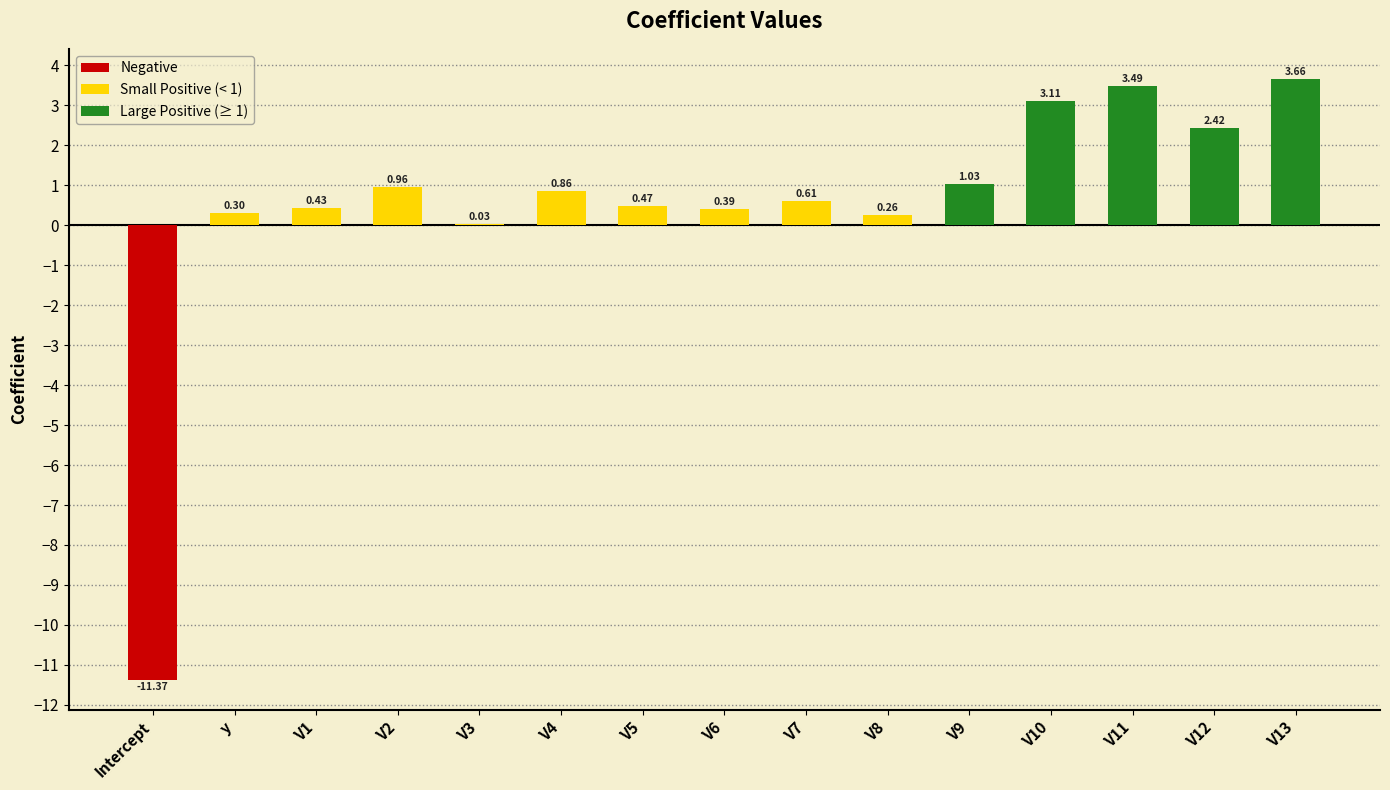

Between V5 and V13, which is larger?

V13